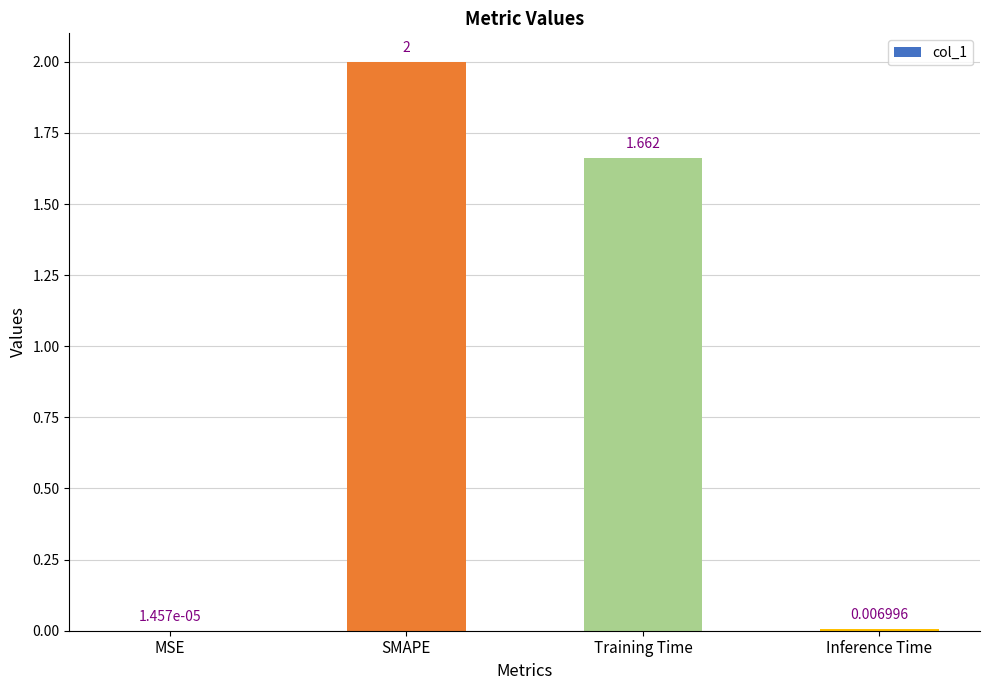

Between MSE and SMAPE, which is larger?

SMAPE